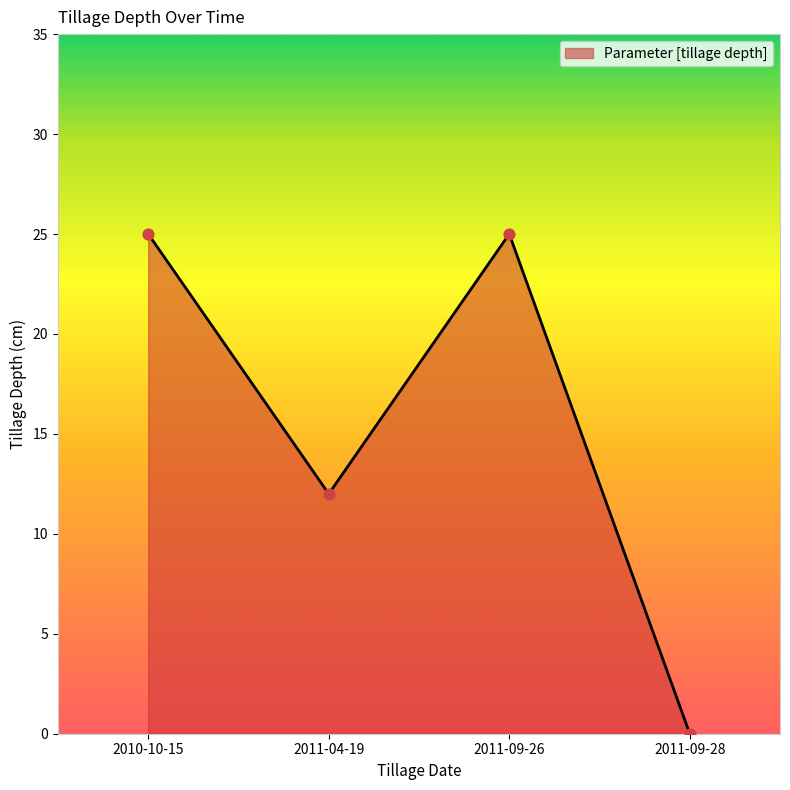

Approximately how many times larger is the value at 2011-04-19 compared to 2010-10-15?

0.5